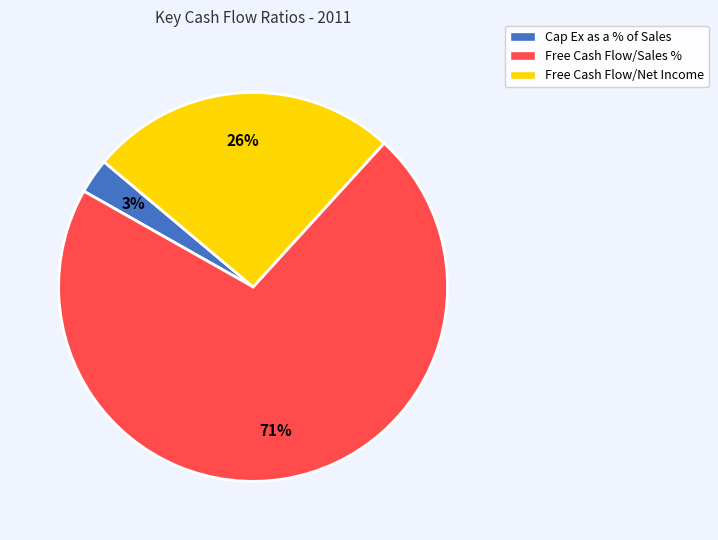

Does any single category account for the majority?

Yes